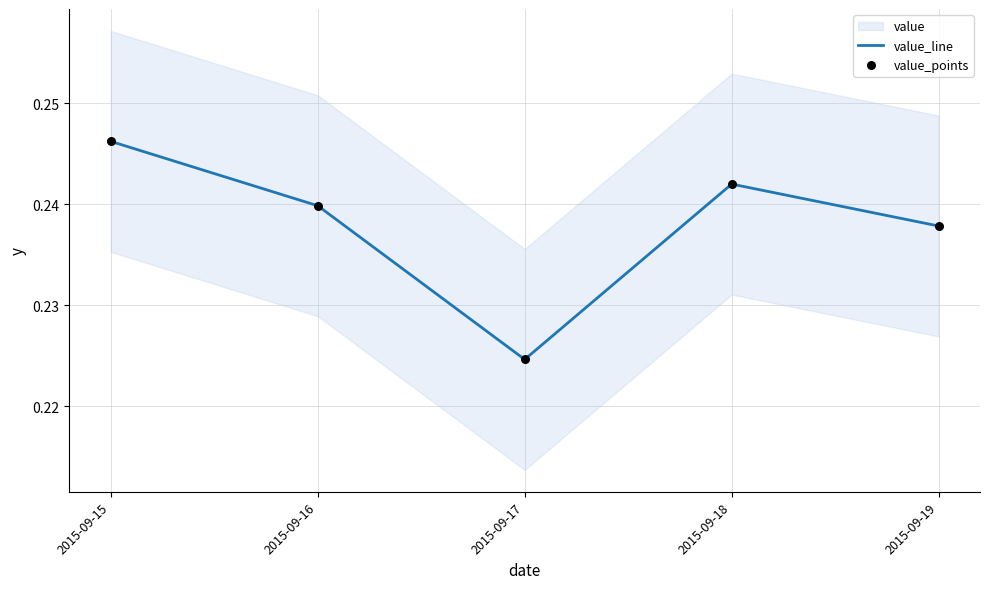

Is the value of value_points at 2015-09-16 greater than the value of value_line at 2015-09-19?

Yes